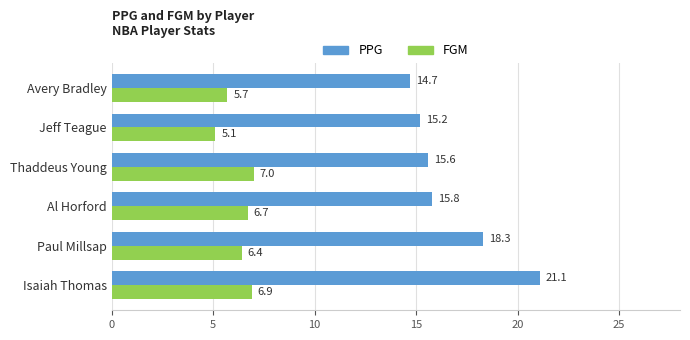

The PPG series shows 4.7 at Jeff Teague. True or false?

False